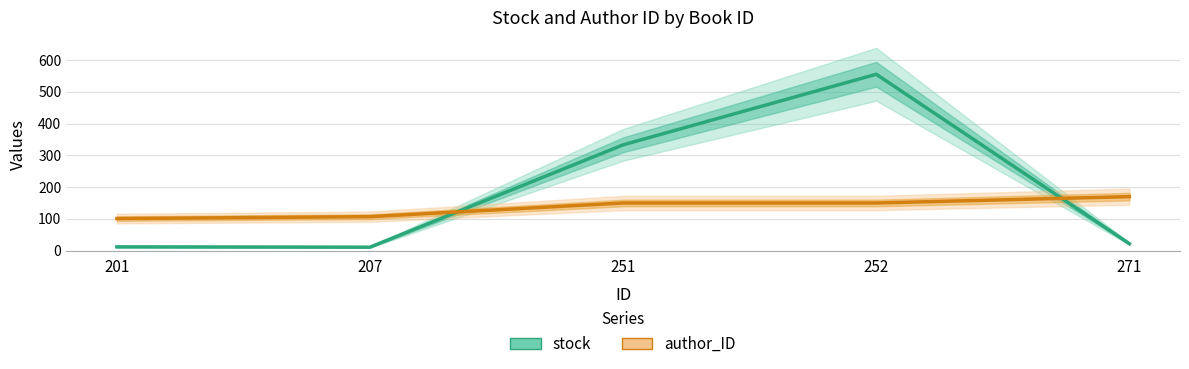

At which category does stock reach its first local valley?

207